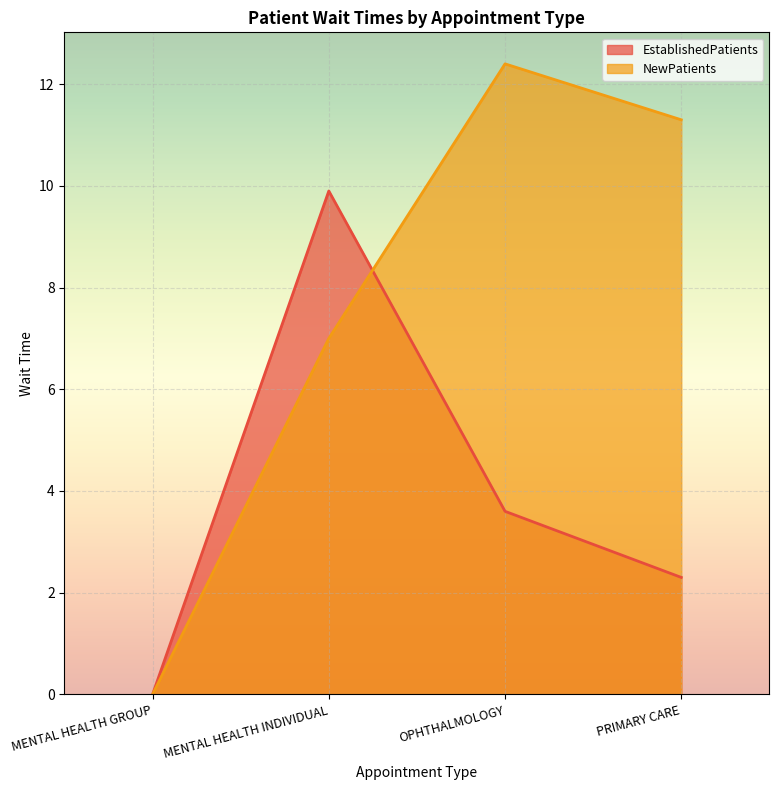

Rank the series by their maximum value, from highest to lowest.

NewPatients, EstablishedPatients